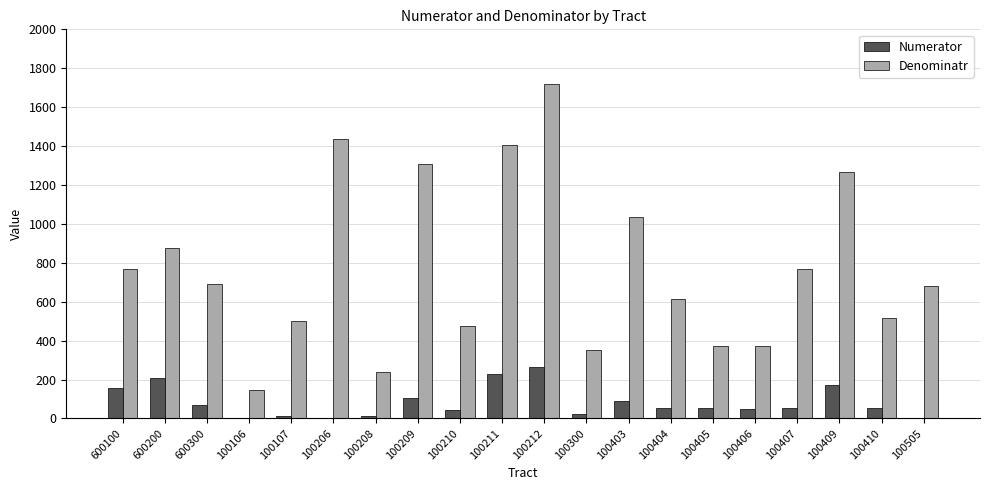

What is the difference between the Denominatr values at 100210 and 100406?

105